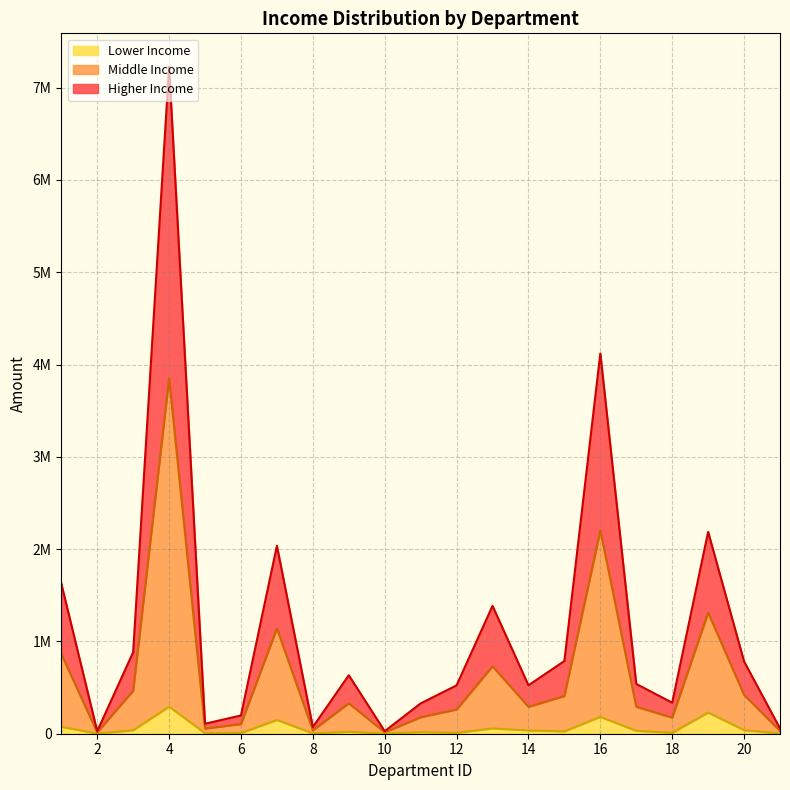

At which label does Higher Income first exceed 539349?

1